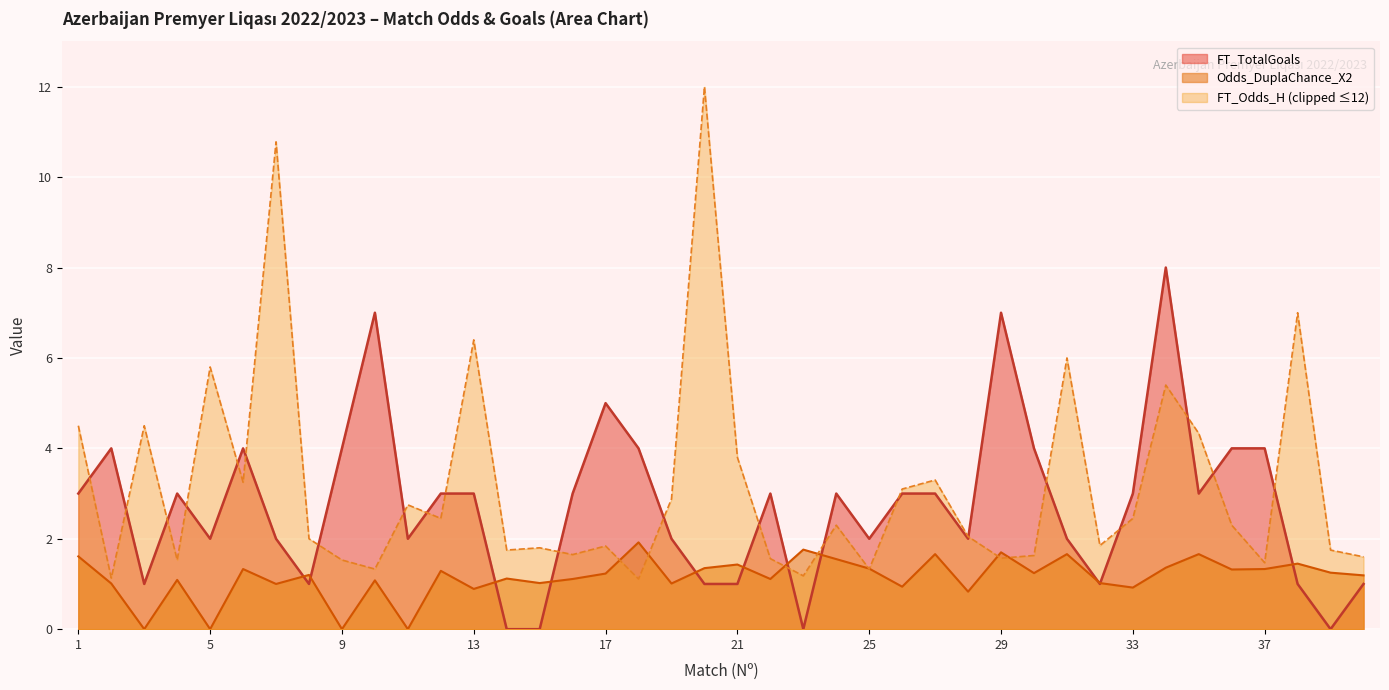

What is the maximum value for Odds_DuplaChance_X2?

1.9